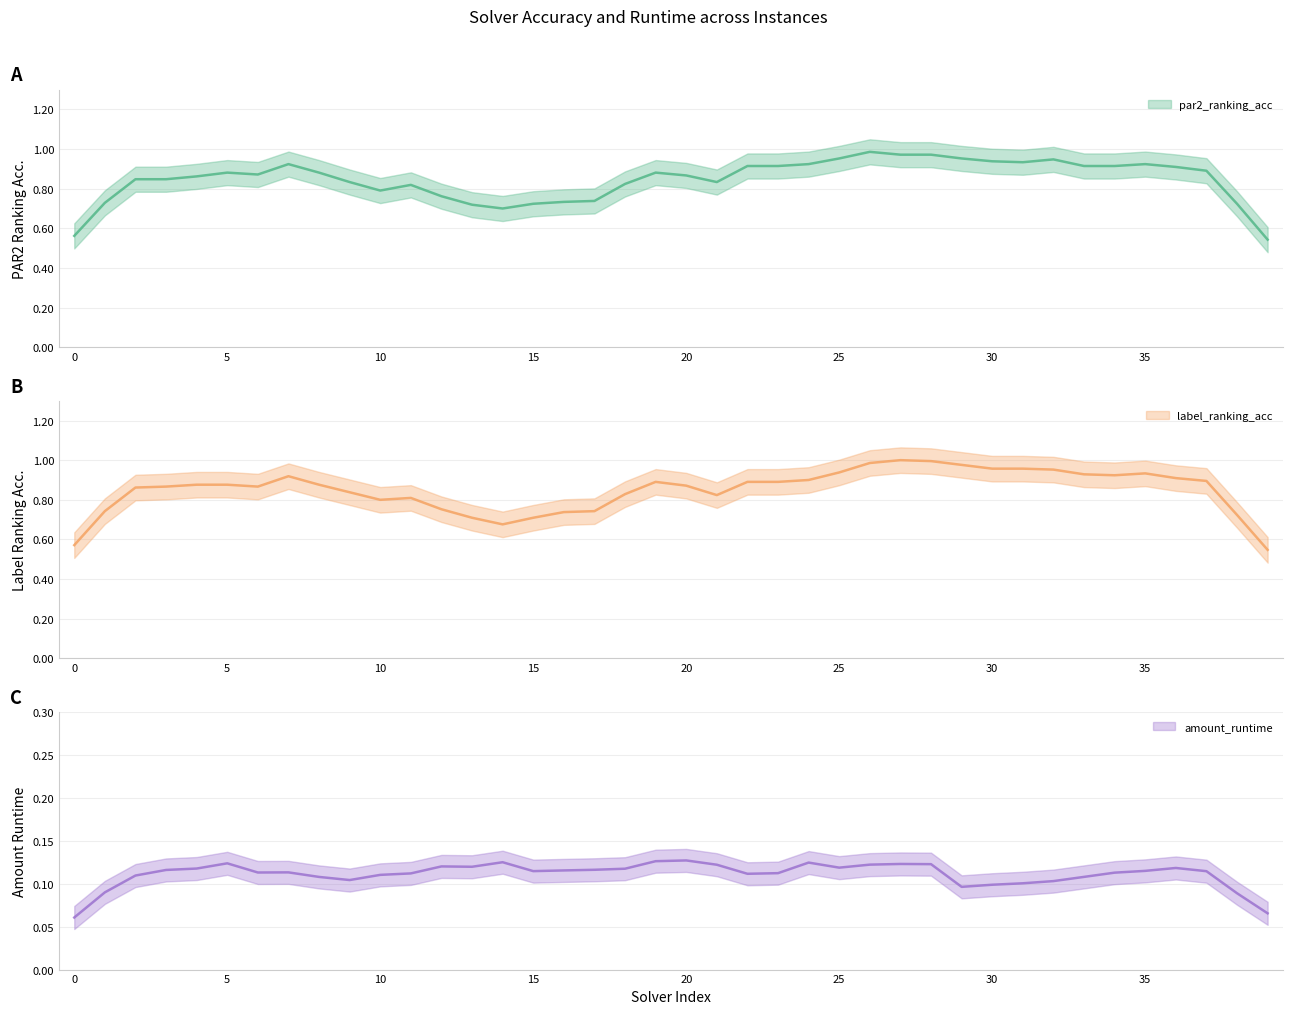

What is the minimum value shown in the chart?

0.1